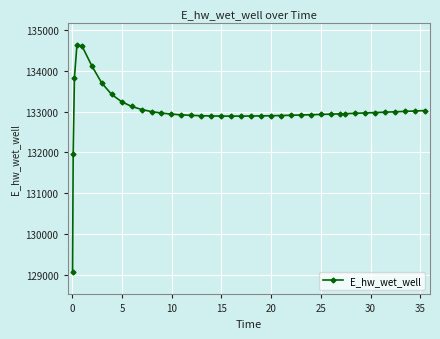

What is the value of the 2nd point from the left?

131970.0